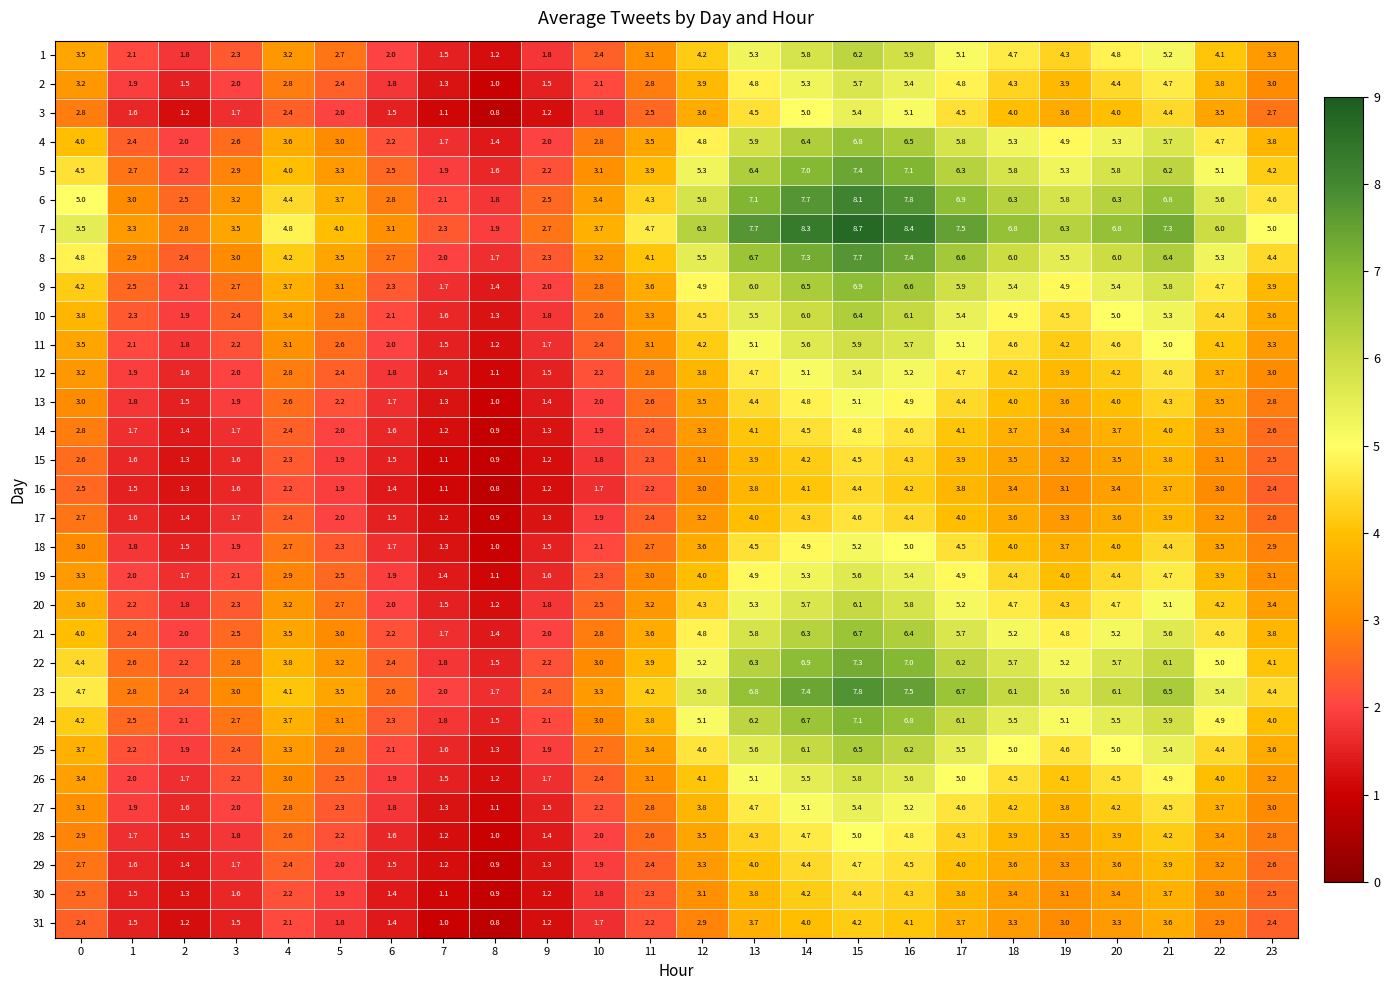

What is the approximate value of 14 at 17?

4.1